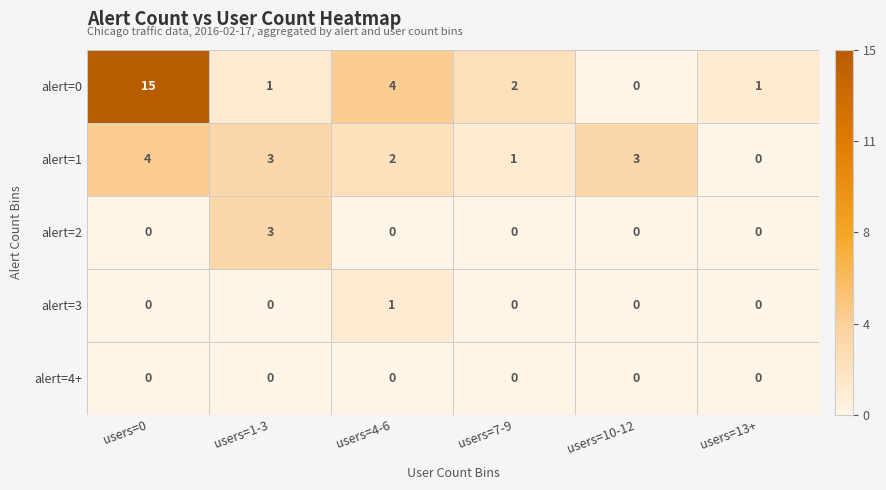

True or false: alert=0 has a value of 1 at users=7-9.

False